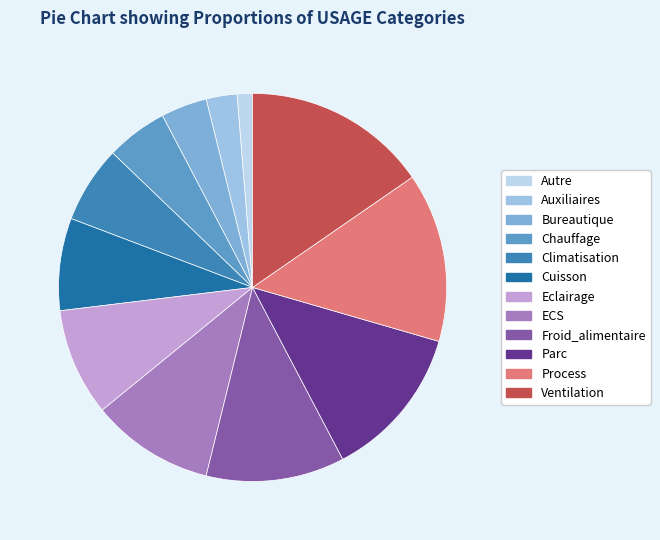

Approximately how many times larger is the value at Process compared to Auxiliaires?

5.5